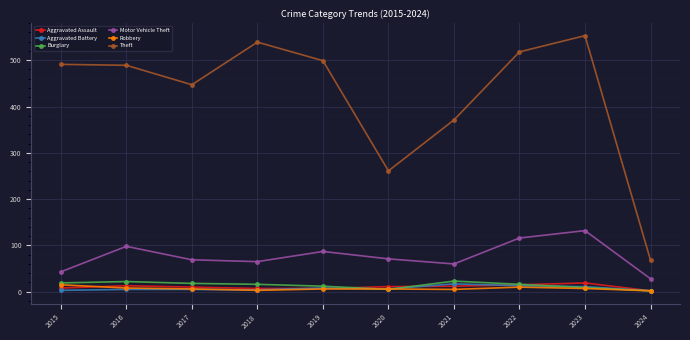

Which series has the largest total across all categories?

Theft